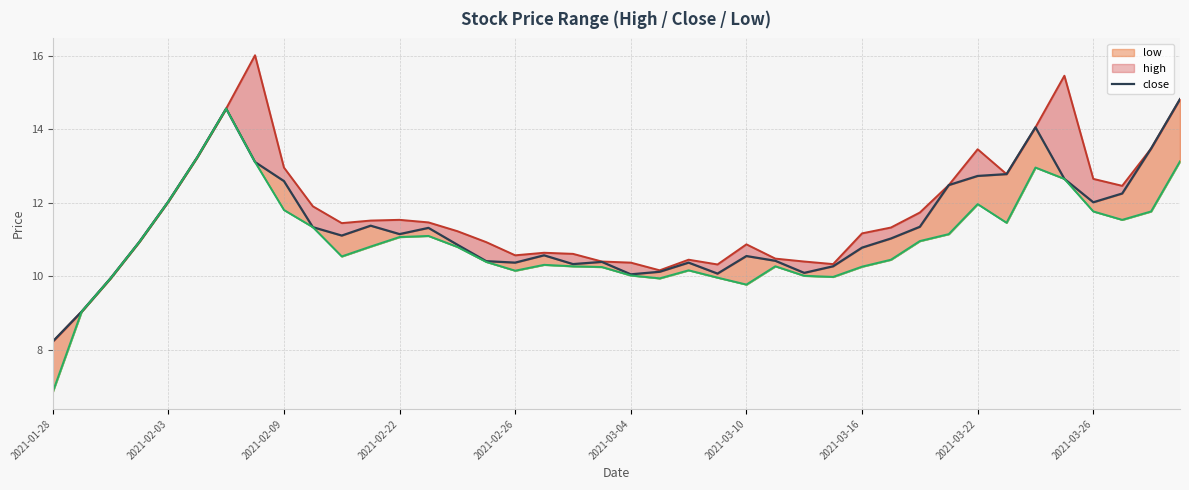

What is the total value across all series at 35?

40.8